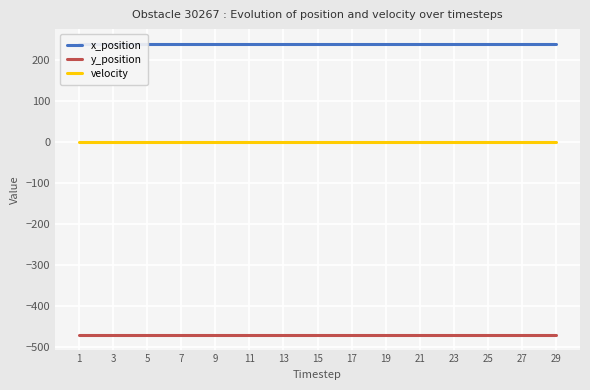

Reading left to right, list all the values displayed in this chart.

x_position: 1=238.8	3=238.8	5=238.8	7=238.8	9=238.8	11=238.8	13=238.8	15=238.8	17=238.8	19=238.8	21=238.8	23=238.8	25=238.8	27=238.8	29=238.8
y_position: 1=-471.8	3=-471.8	5=-471.8	7=-471.8	9=-471.8	11=-471.8	13=-471.8	15=-471.8	17=-471.8	19=-471.8	21=-471.8	23=-471.8	25=-471.8	27=-471.8	29=-471.8
velocity: 1=0.0	3=0.0	5=0.0	7=0.0	9=0.0	11=0.0	13=0.0	15=0.0	17=0.0	19=0.0	21=0.0	23=0.0	25=0.0	27=0.0	29=0.0